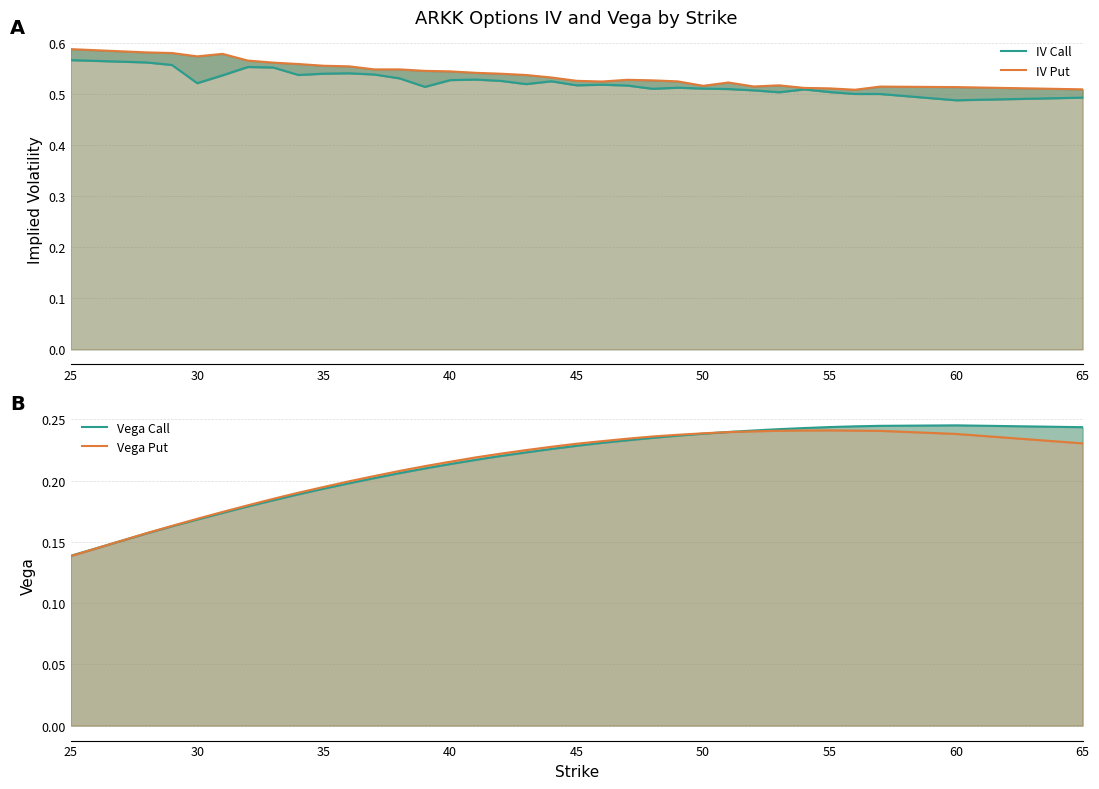

At how many categories does at least one series exceed 0?

33